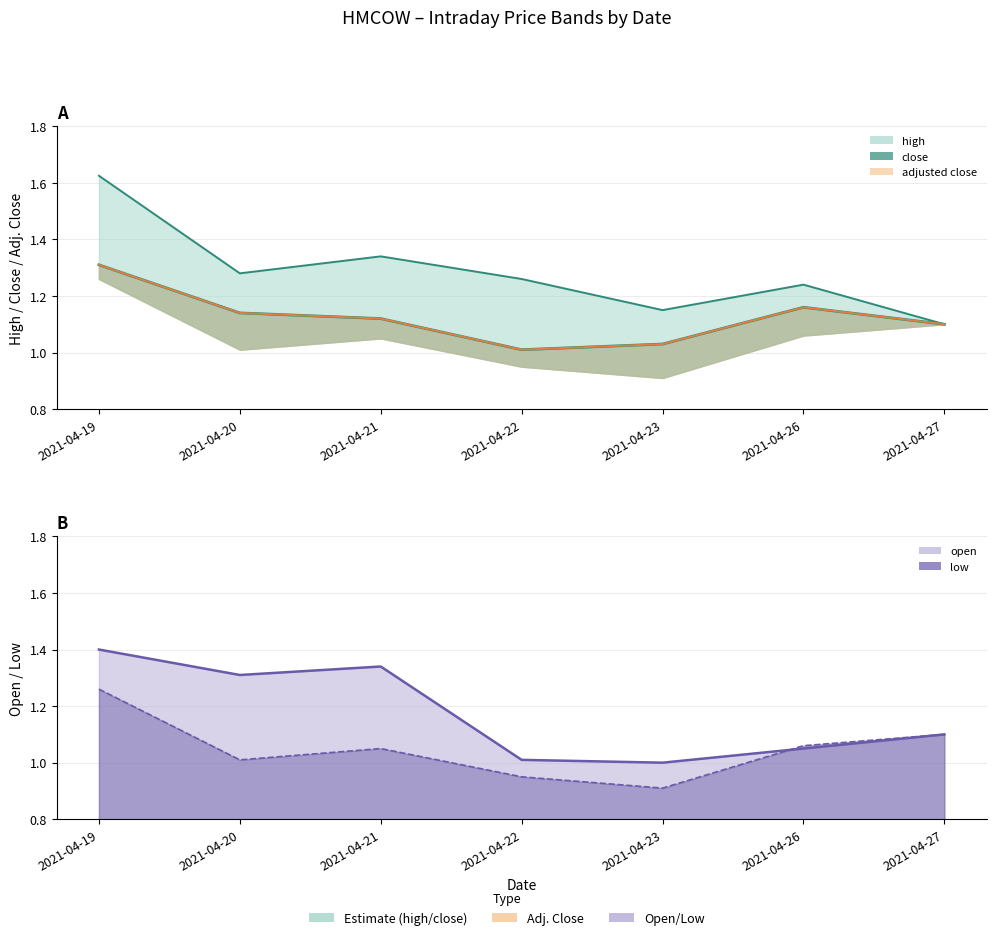

What are all the series names shown in the legend?

high, close, adjusted close, open, low